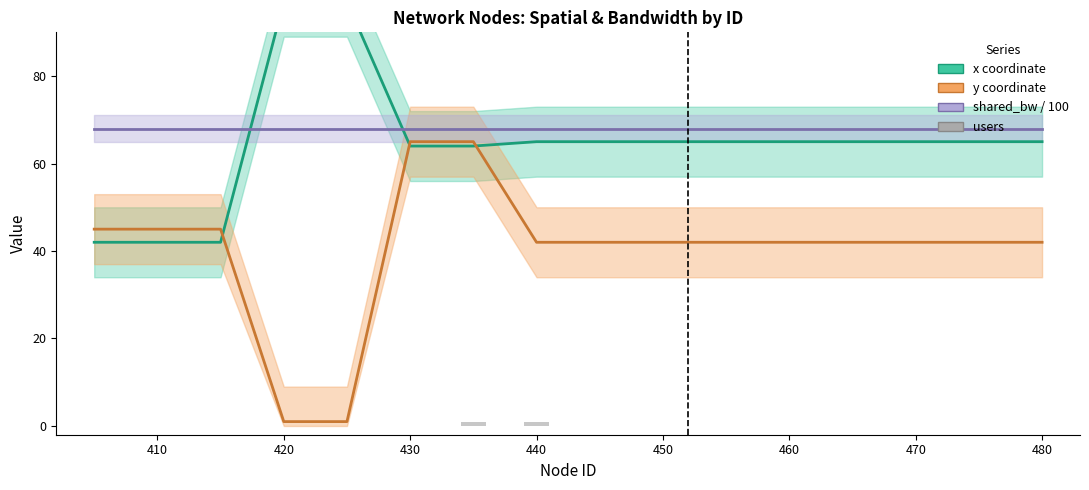

At which label is y coordinate closest to 33?

440